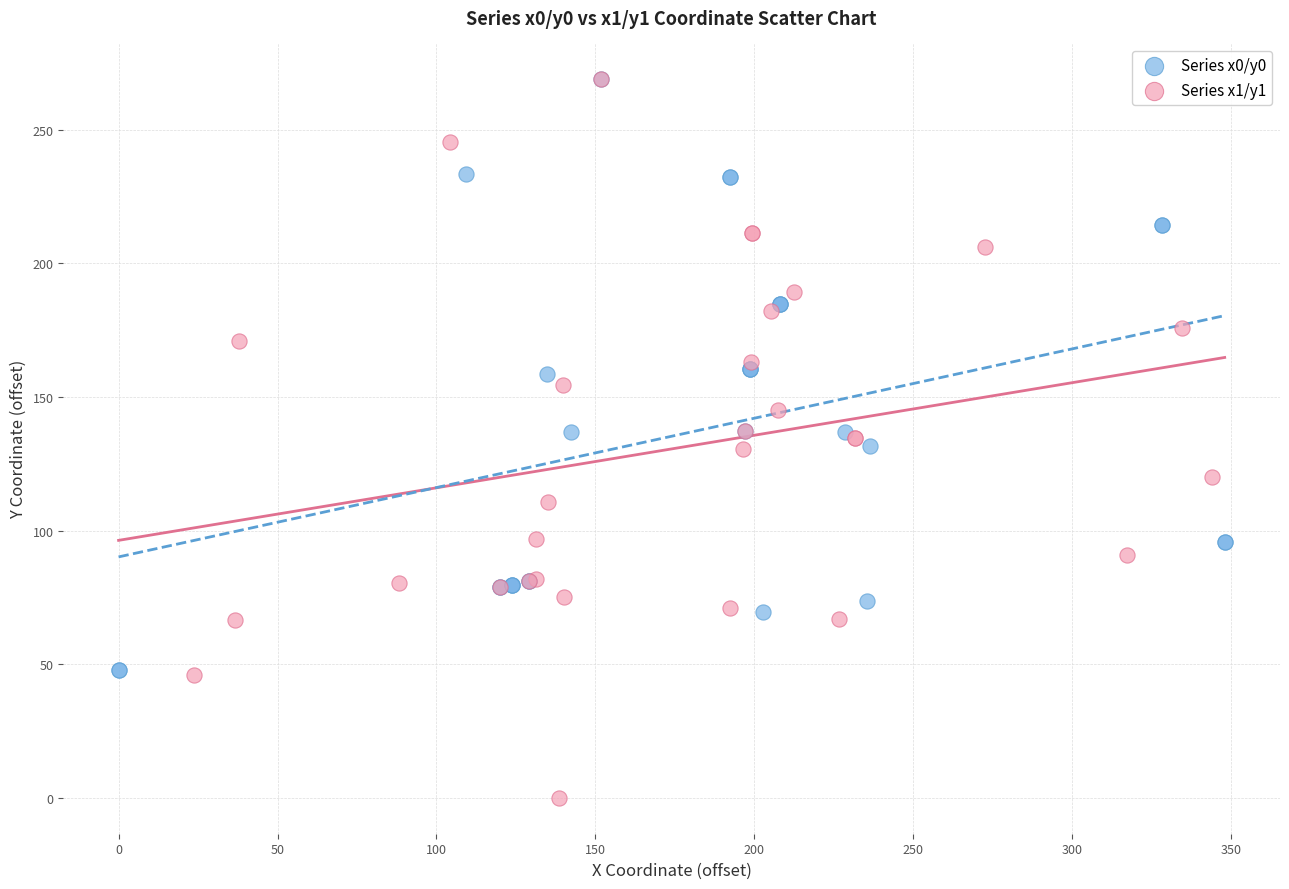

Which series contains the lowest Y value?

Series x1/y1